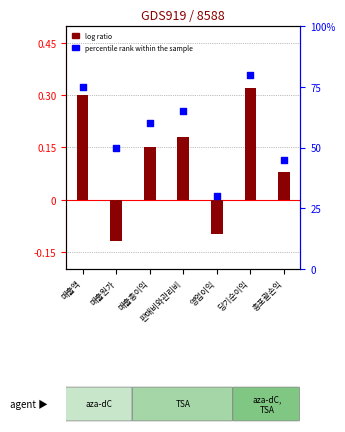

Which series has the largest total across all categories?

percentile rank within the sample